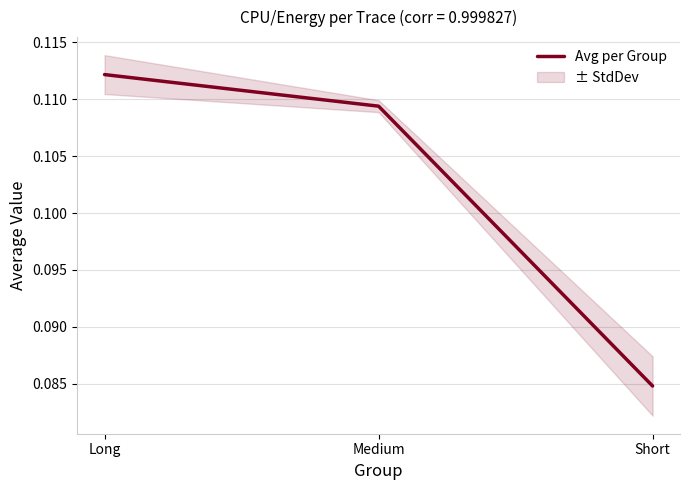

Reading right to left, list all the values displayed in this chart.

0.1	0.1	0.1